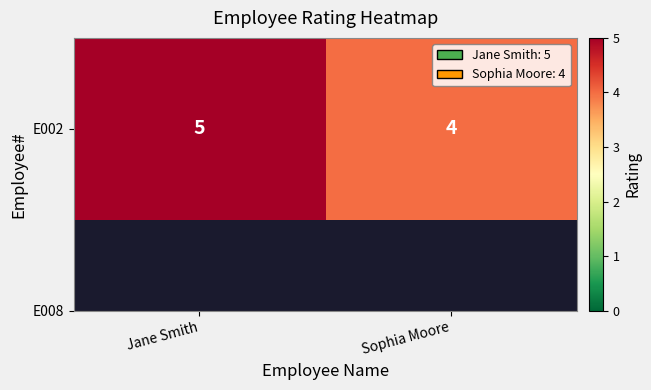

Reading left to right, extract all data points from this chart.

Jane Smith=5	Sophia Moore=4